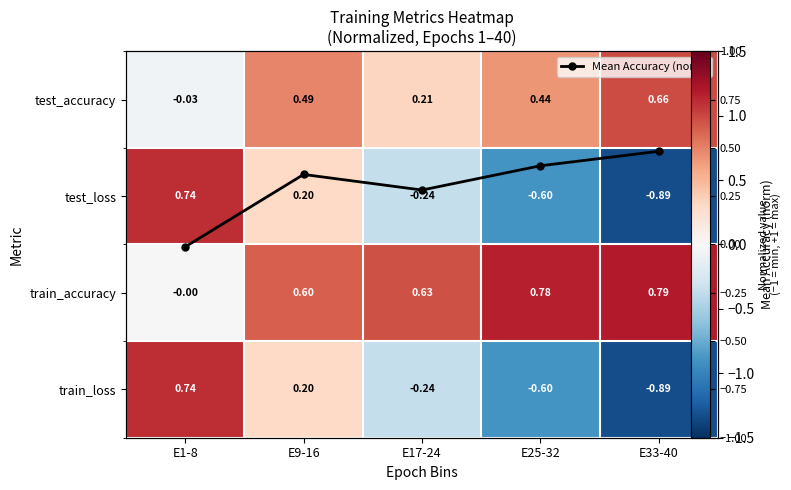

At which label is Mean Accuracy (norm) closest to 0?

E1-8